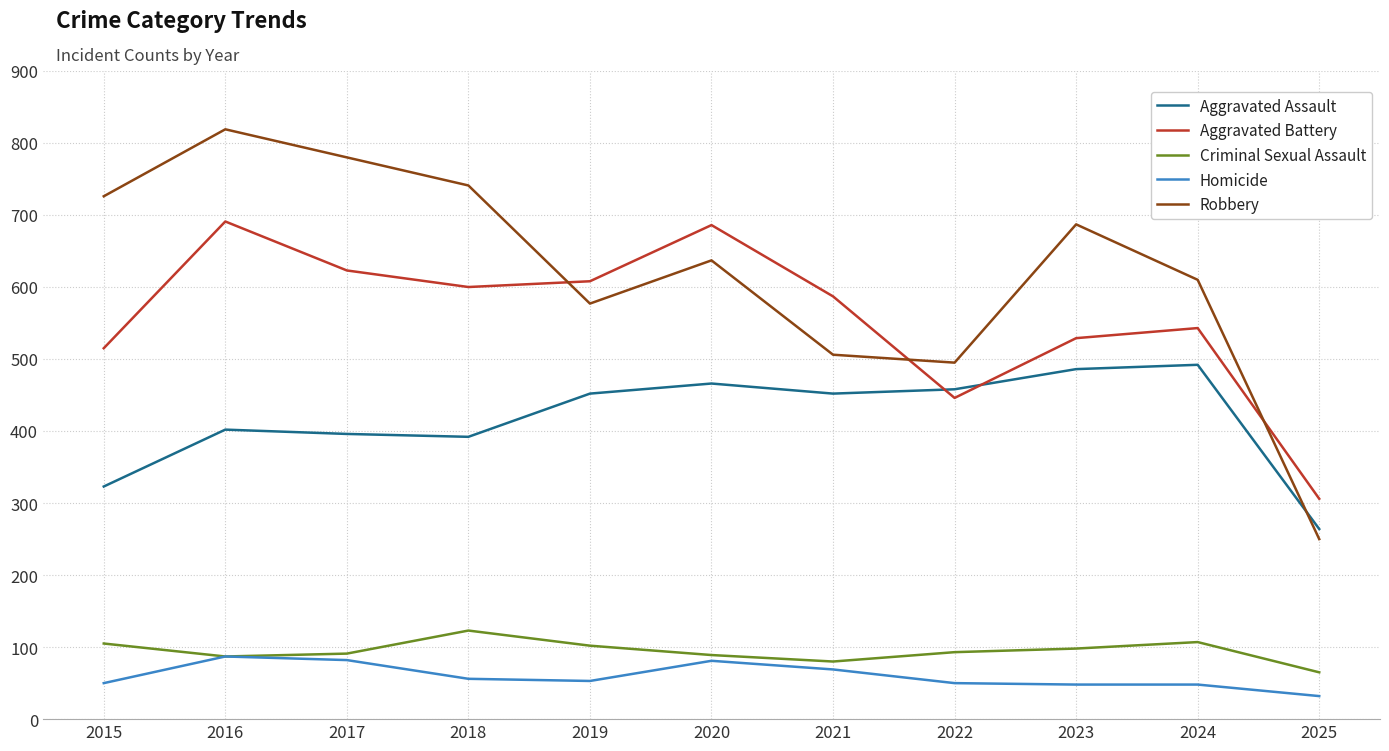

Does the chart have visible grid lines?

Yes